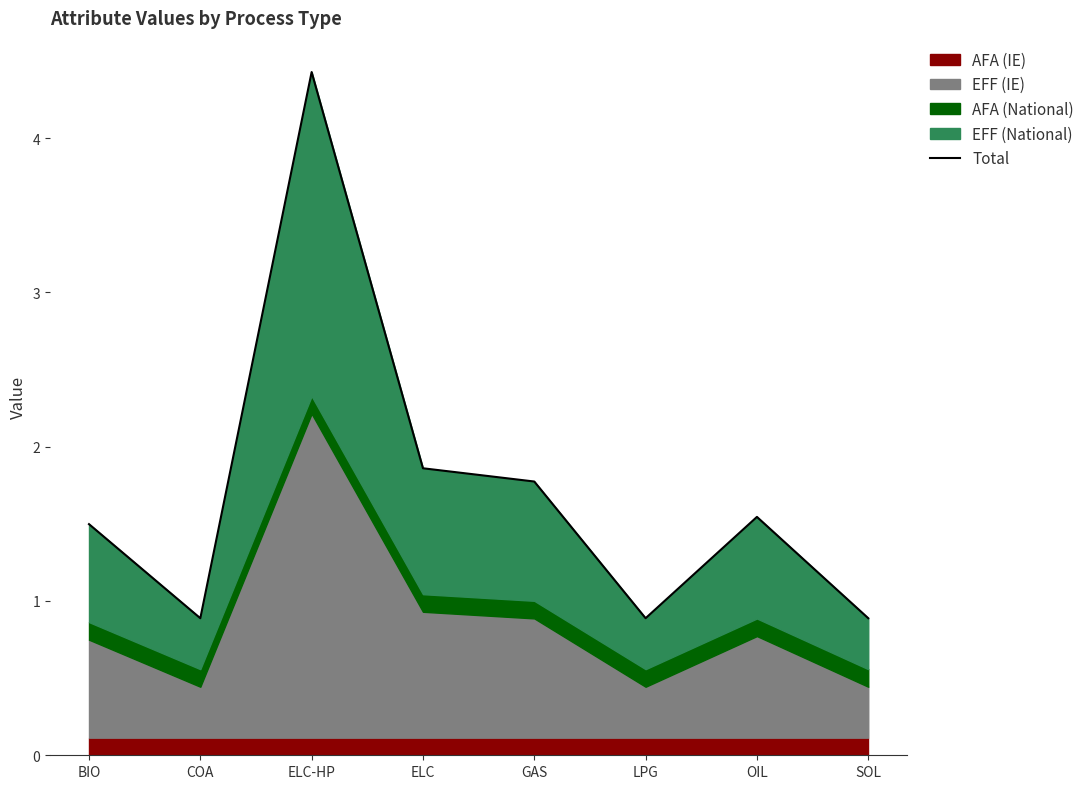

Reading left to right, what are all the values shown in this chart?

BIO=1.5	COA=0.9	ELC-HP=4.4	ELC=1.9	GAS=1.8	LPG=0.9	OIL=1.5	SOL=0.9